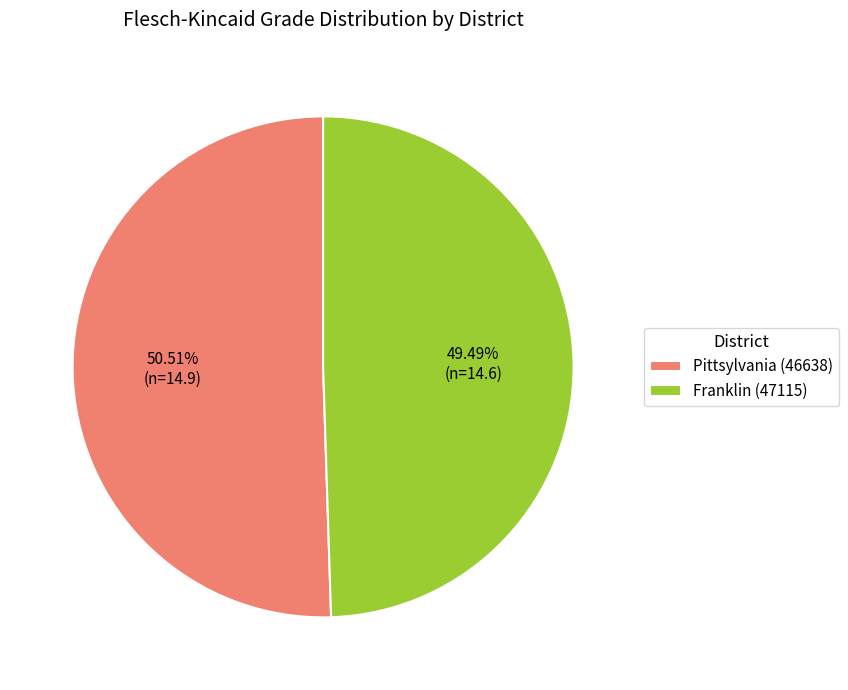

To the nearest percent, what is the difference between the Pittsylvania (46638) and Franklin (47115) slice percentages?

1%